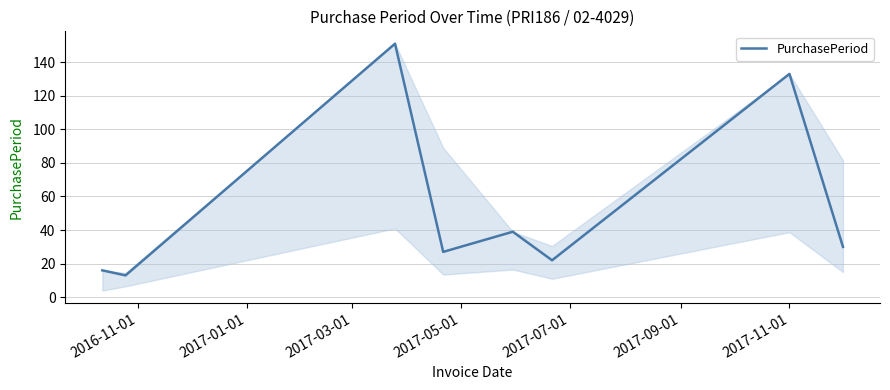

Reading left to right, list all the values displayed in this chart.

16	13	151	27	39	22	133	30